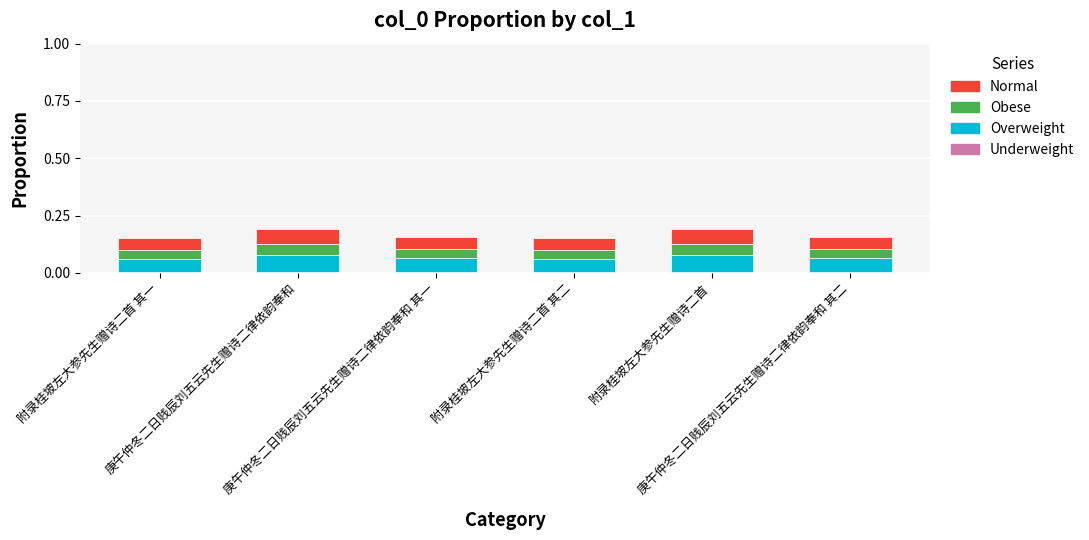

Is it true that Underweight equals 0.0 at 庚午仲冬二日贱辰刘五云先生赠诗二律依韵奉和 其一?

False